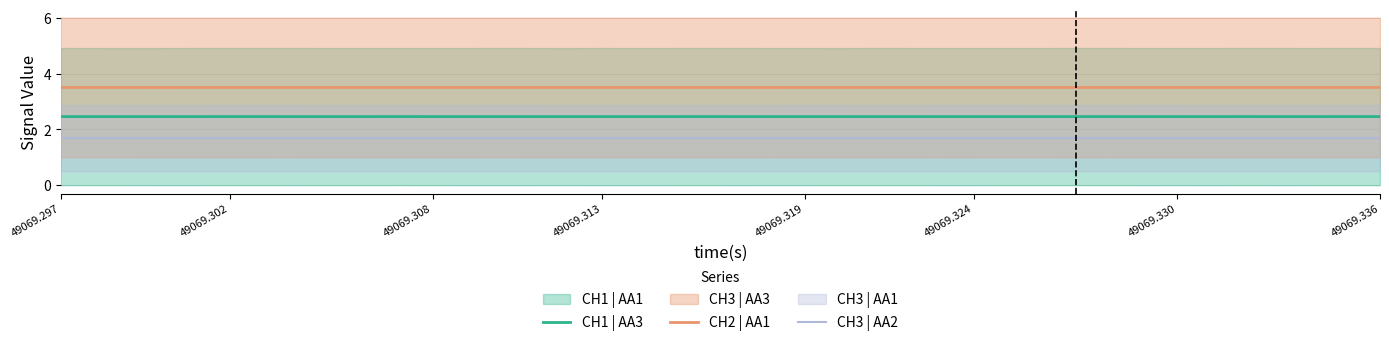

What is the highest value of the CH1 | AA3 series?

2.5